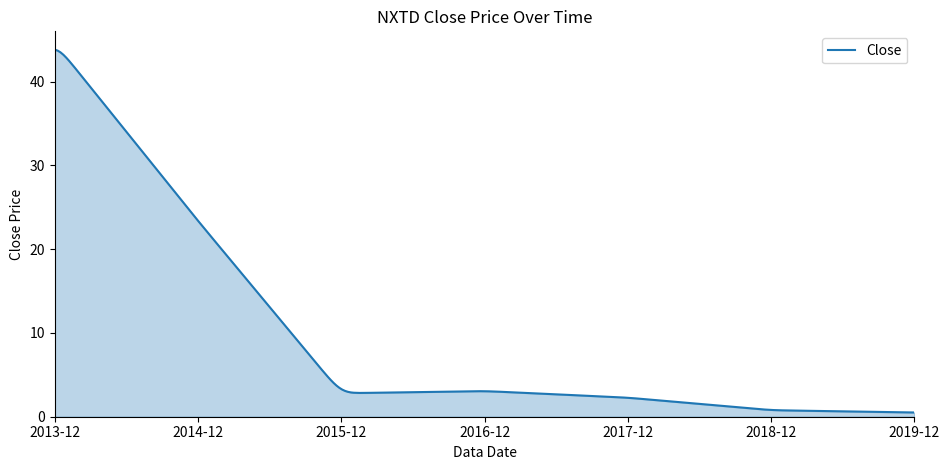

What is the maximum value shown in the chart?

43.8